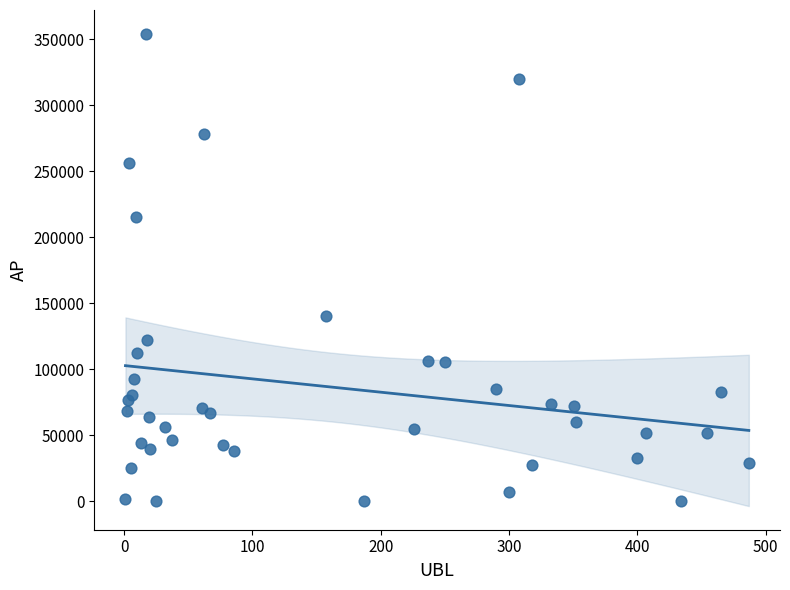

What is the range of Y values (max minus min)?

354290